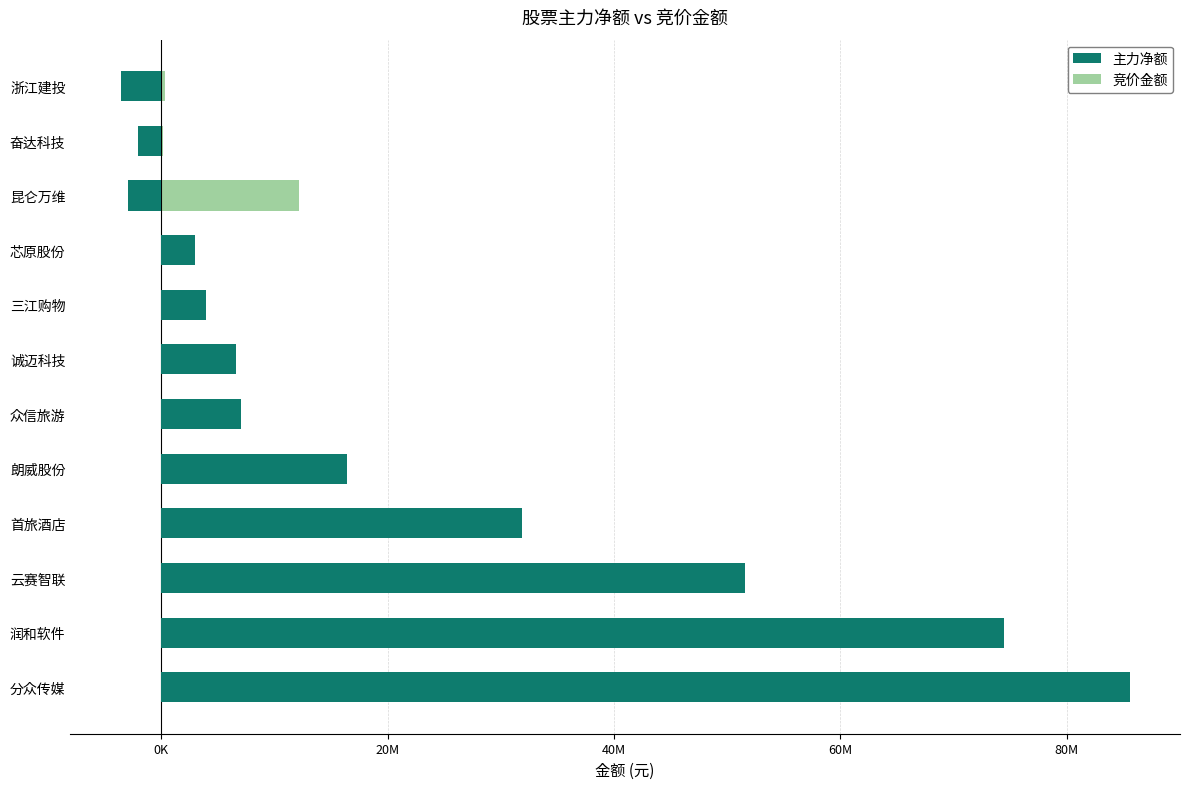

What is the sum of all 竞价金额 values?

32945291